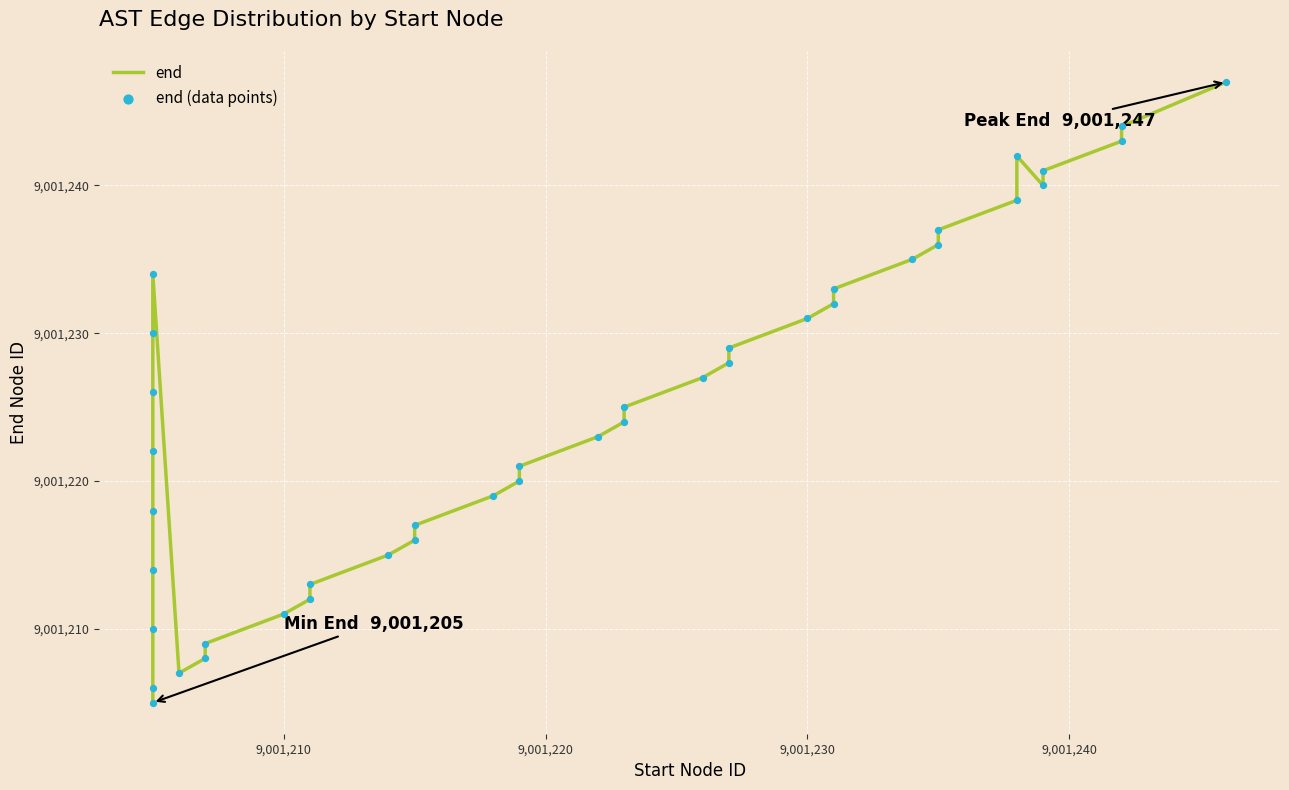

At how many categories does at least one series exceed 9001230?

14